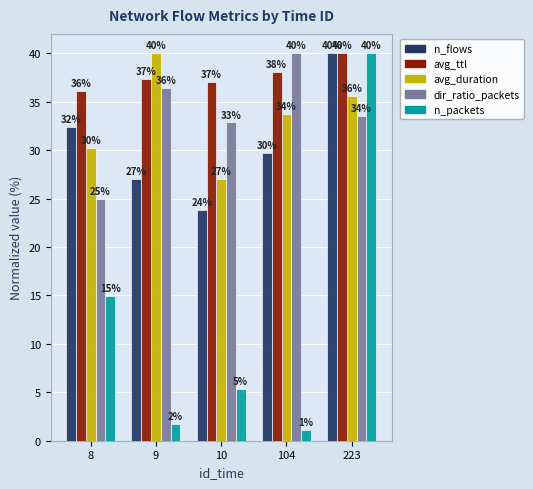

At 10, list the series in order from largest to smallest.

avg_ttl, dir_ratio_packets, avg_duration, n_flows, n_packets